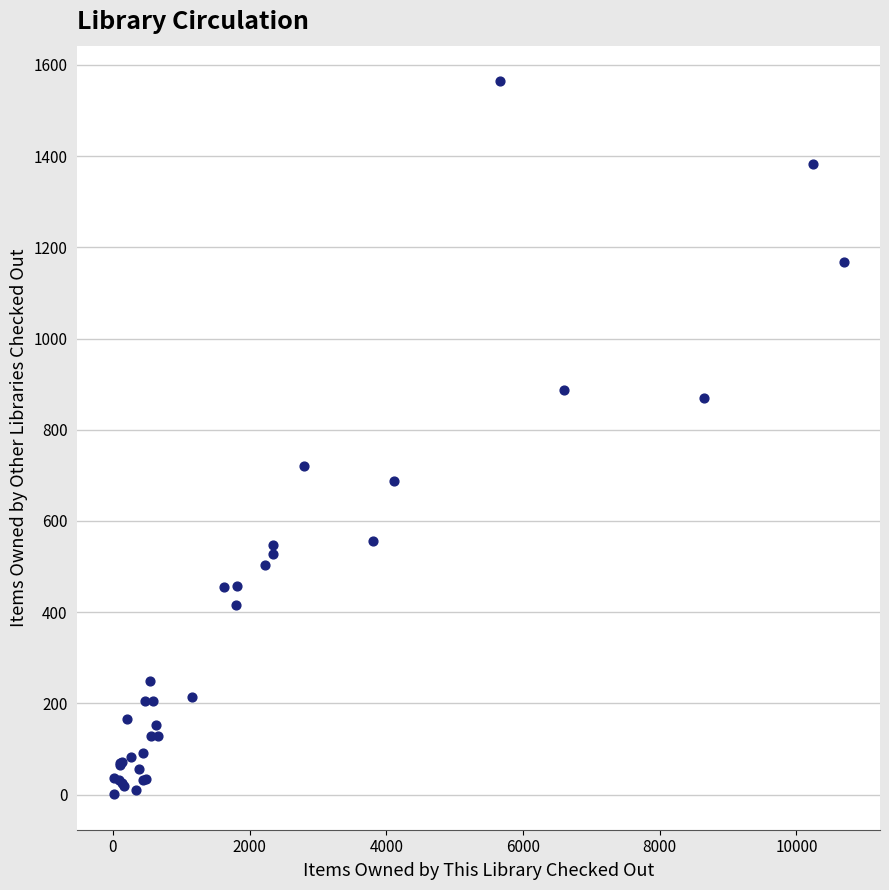

What Y value in the scatter plot is closest to 782?

720